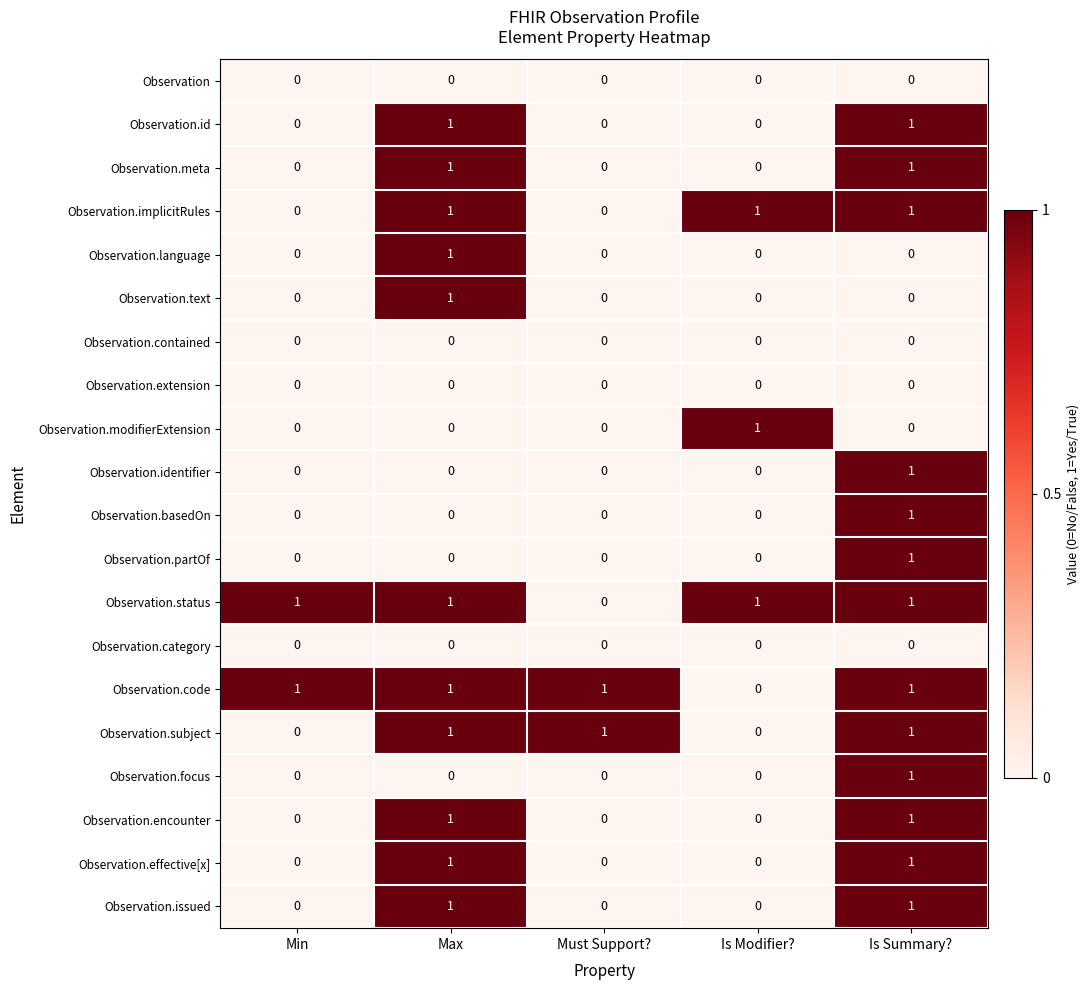

Count the Observation.encounter values in the range 0 to 1.

5